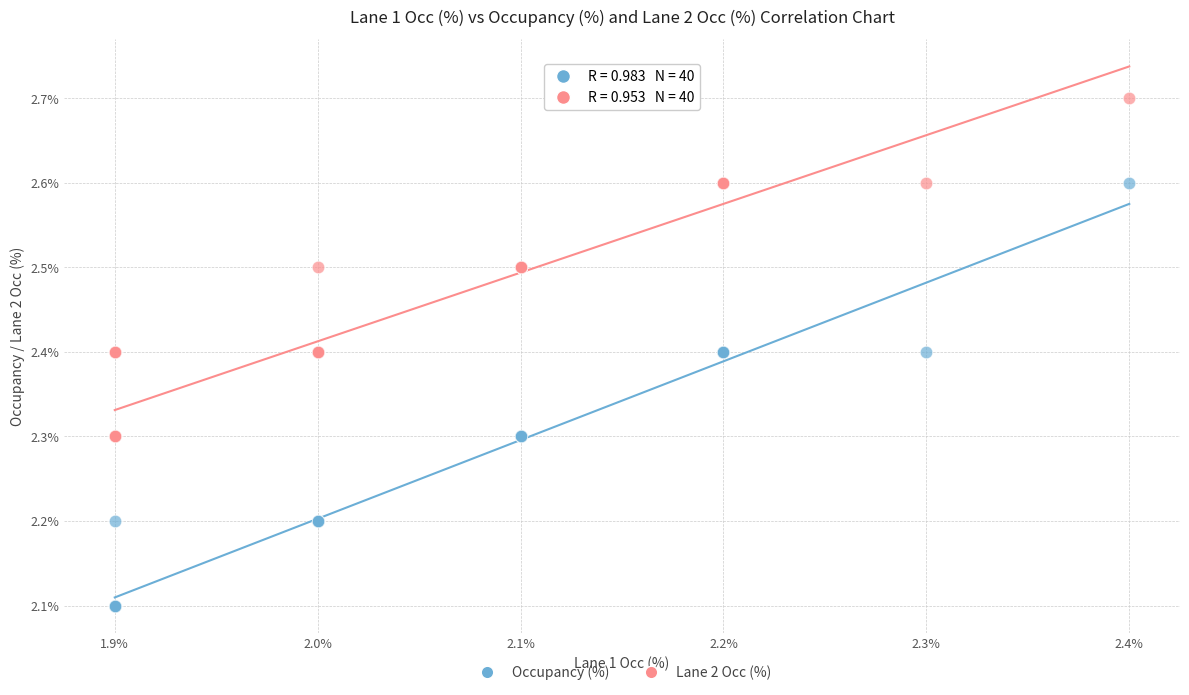

Which series reaches the maximum Y coordinate?

Lane 2 Occ (%)